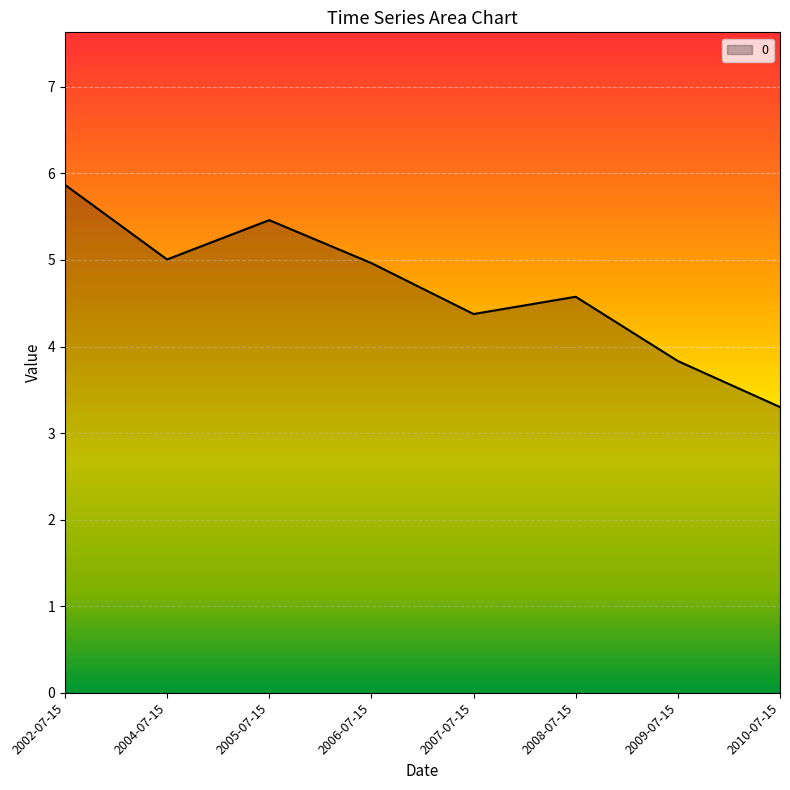

How many lines are shown in the chart?

1